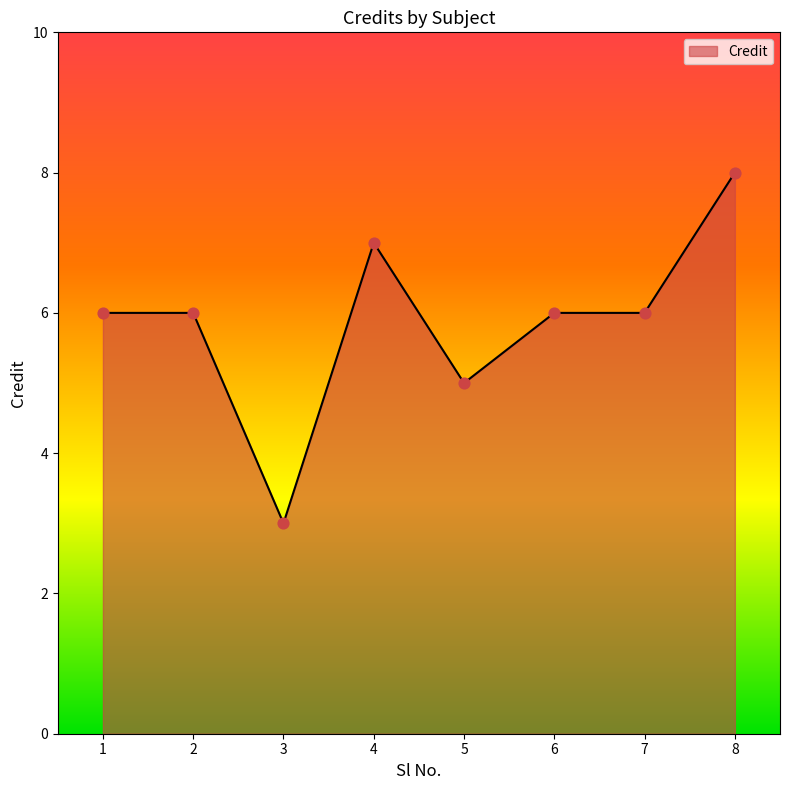

Approximately how many times larger is the value at 1 compared to 5?

1.2